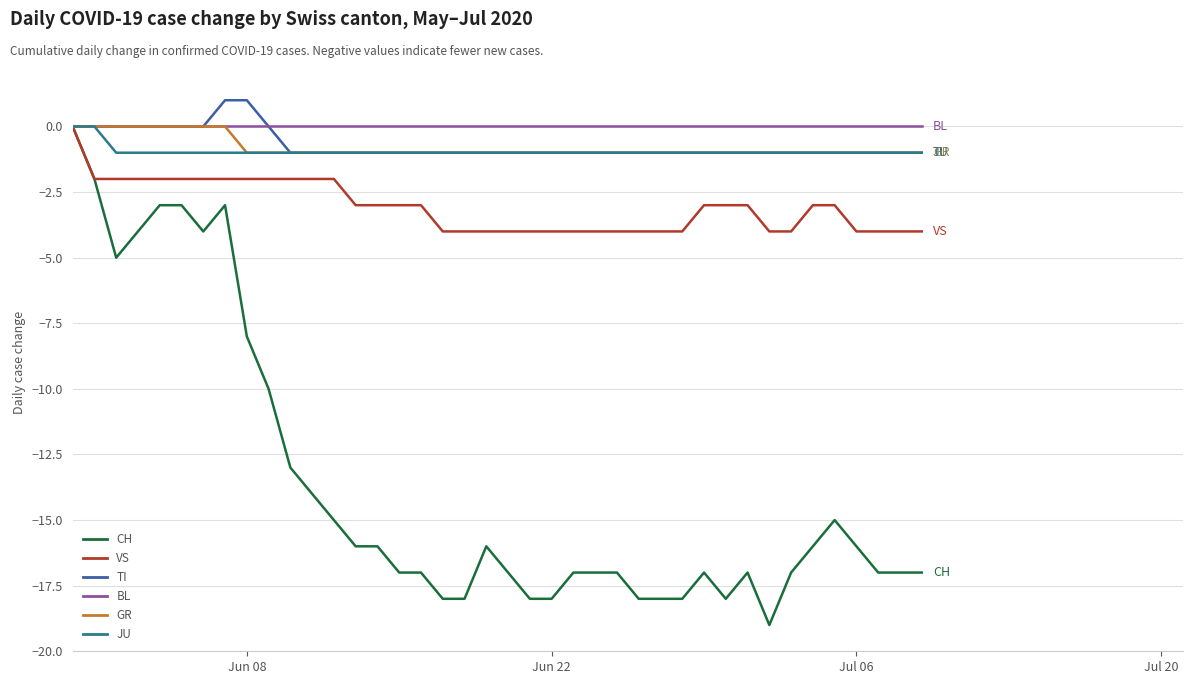

Which series has the largest range (max minus min)?

CH